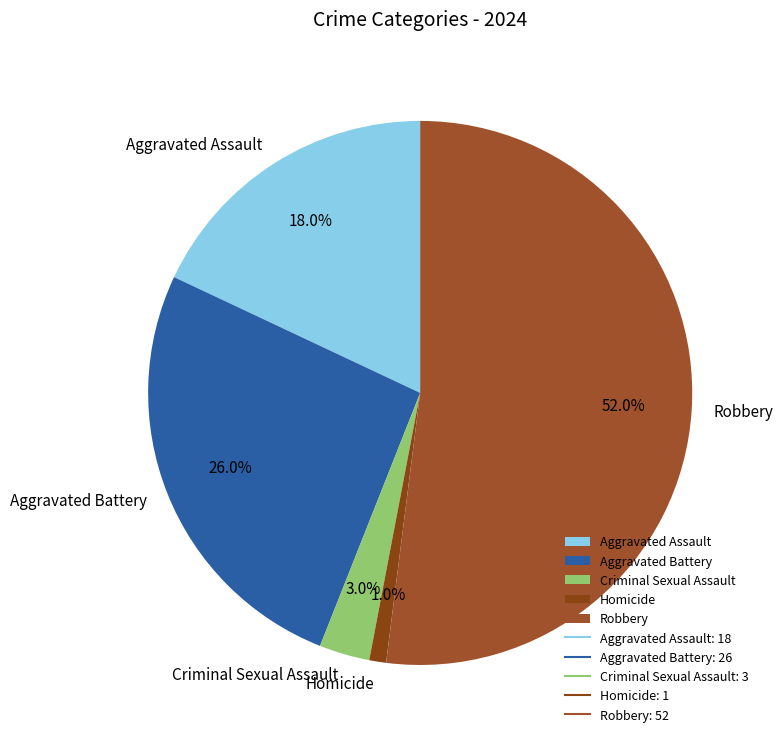

What is the ratio of the value at Aggravated Assault to the value at Robbery?

0.3